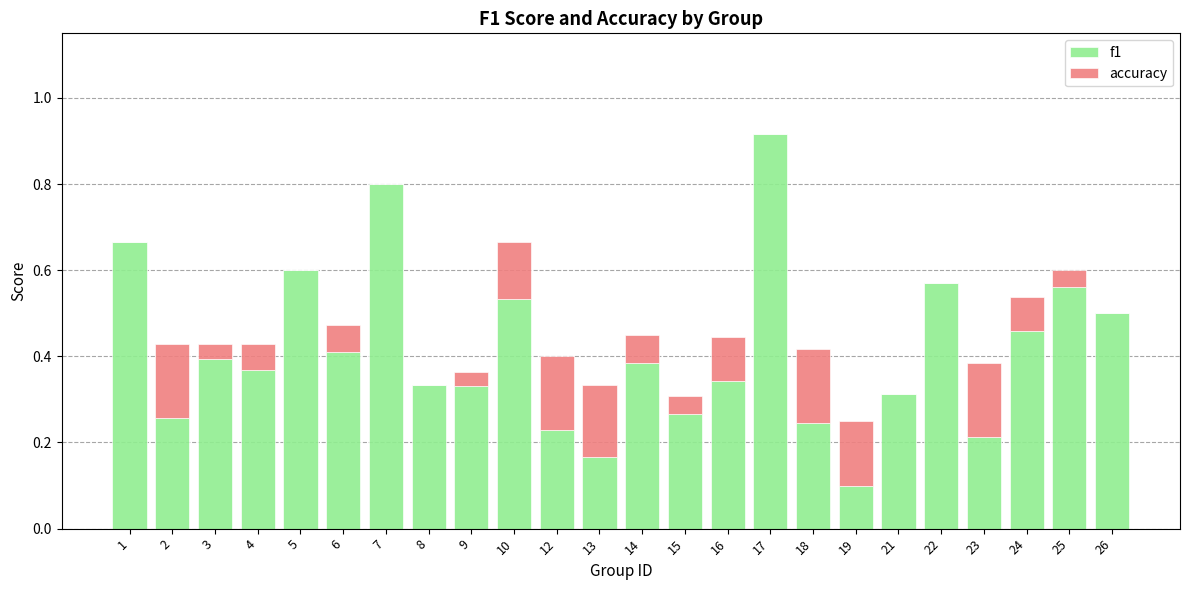

At which category is the sum across all series the highest?

17